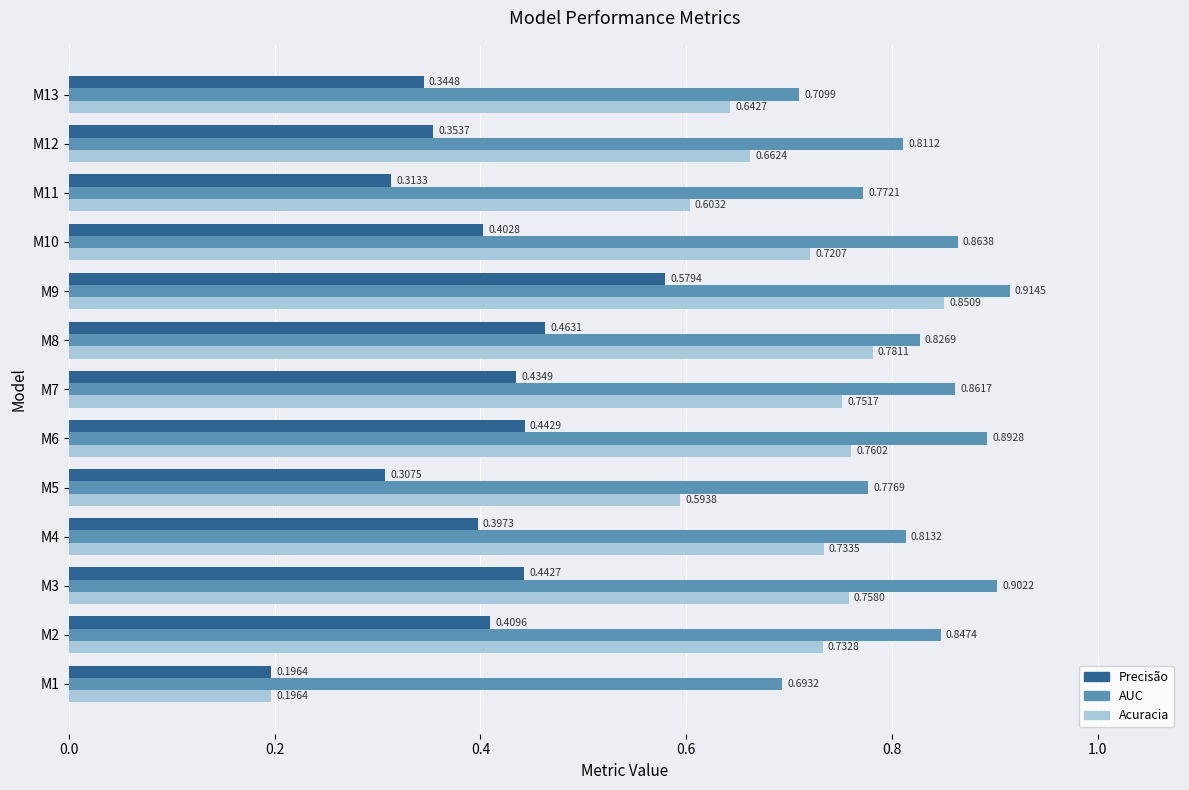

What are all the series names shown in the legend?

Precisão, AUC, Acuracia